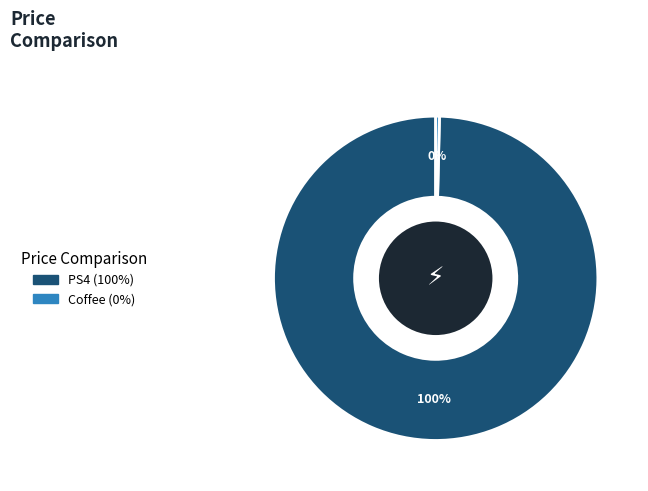

Rank the categories by value from highest to lowest.

PS4, Coffee